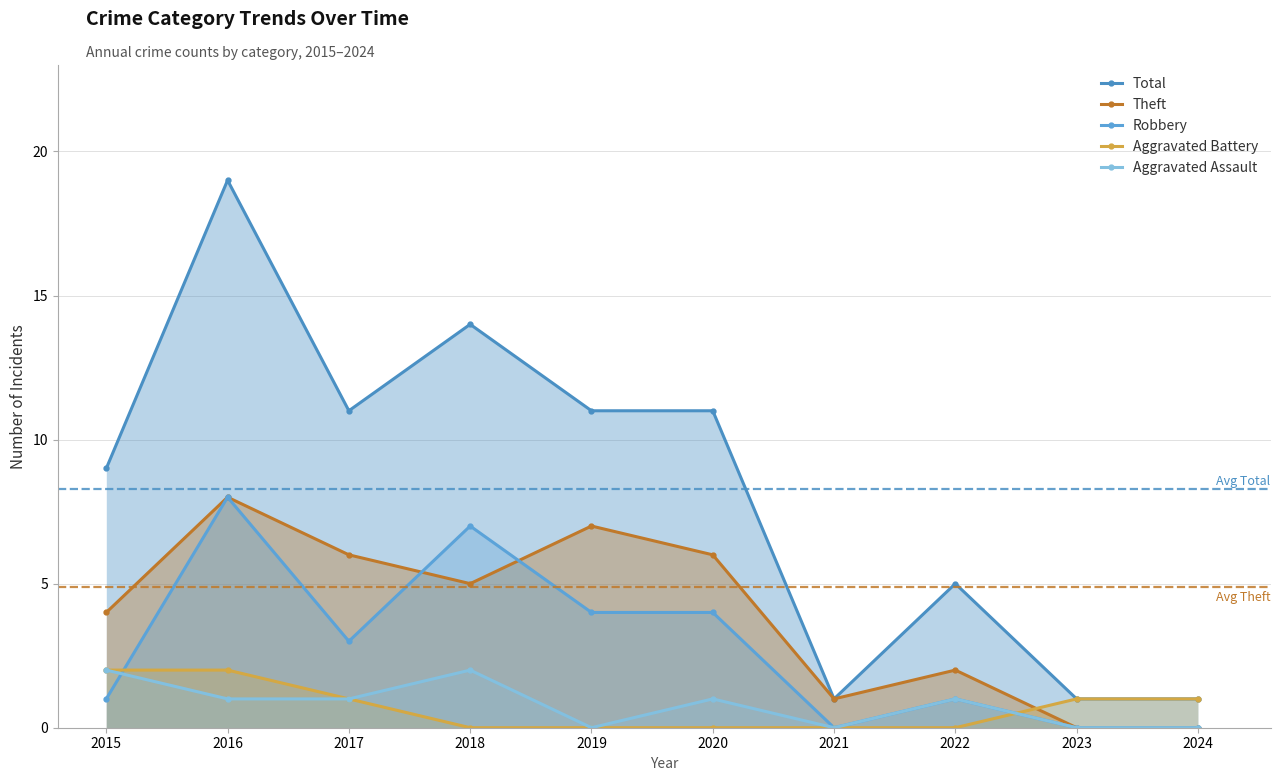

Does the chart have visible grid lines?

Yes